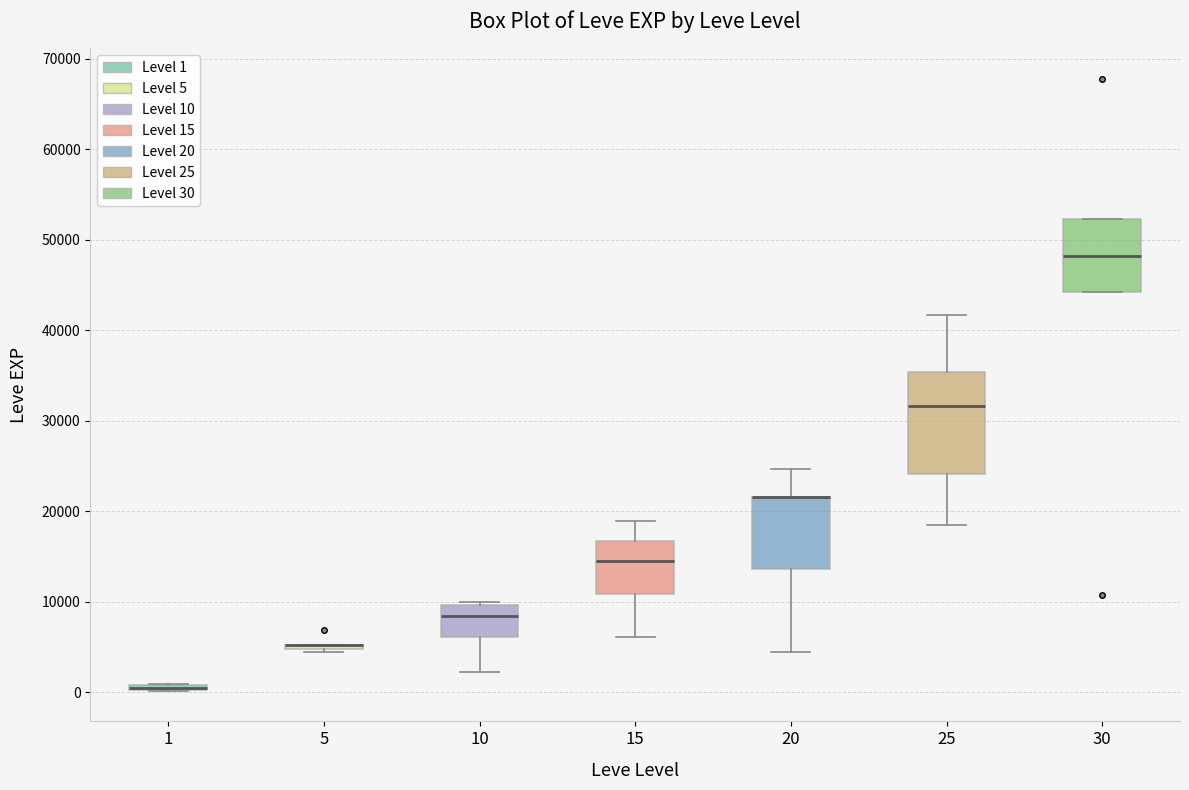

Comparing the boxes themselves (not the whiskers), which one is the tallest?

25